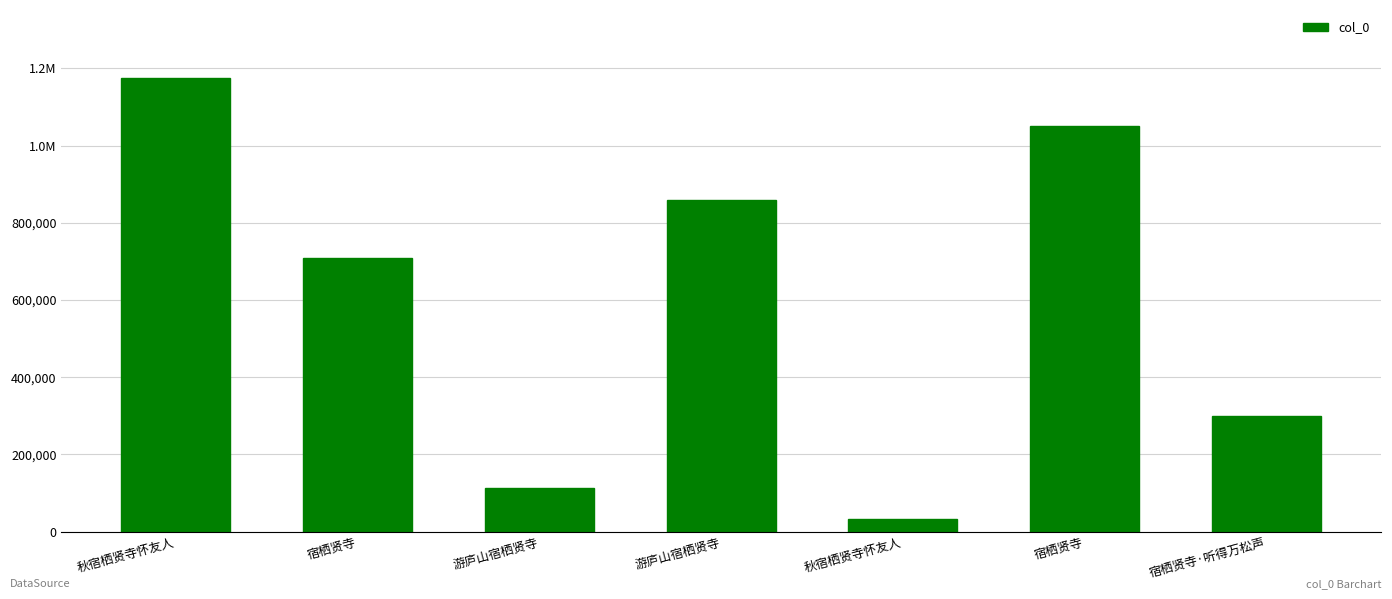

True or false: the data shows 112726 at 游庐山宿栖贤寺.

True